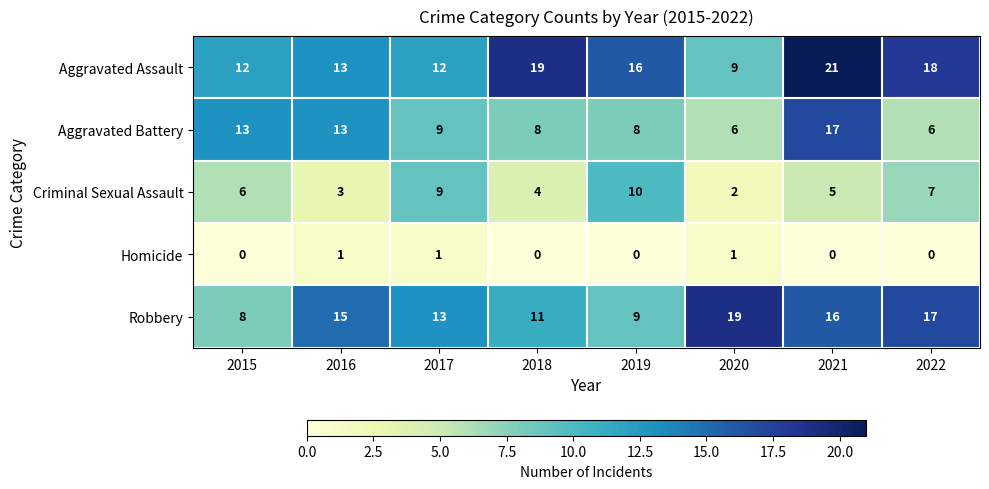

At which category is the sum across all series the highest?

2021